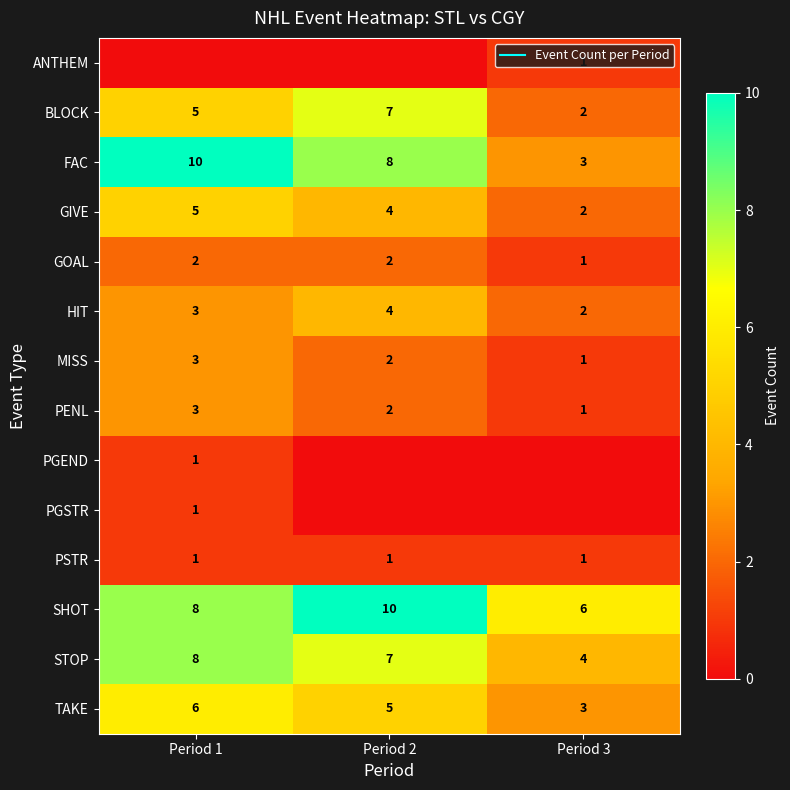

Count the number of data series in this chart.

14